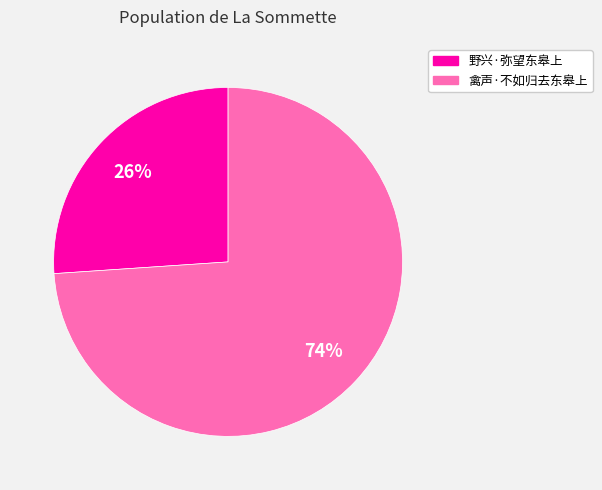

To the nearest percent, what percentage of the pie is 野兴·弥望东皋上?

26%